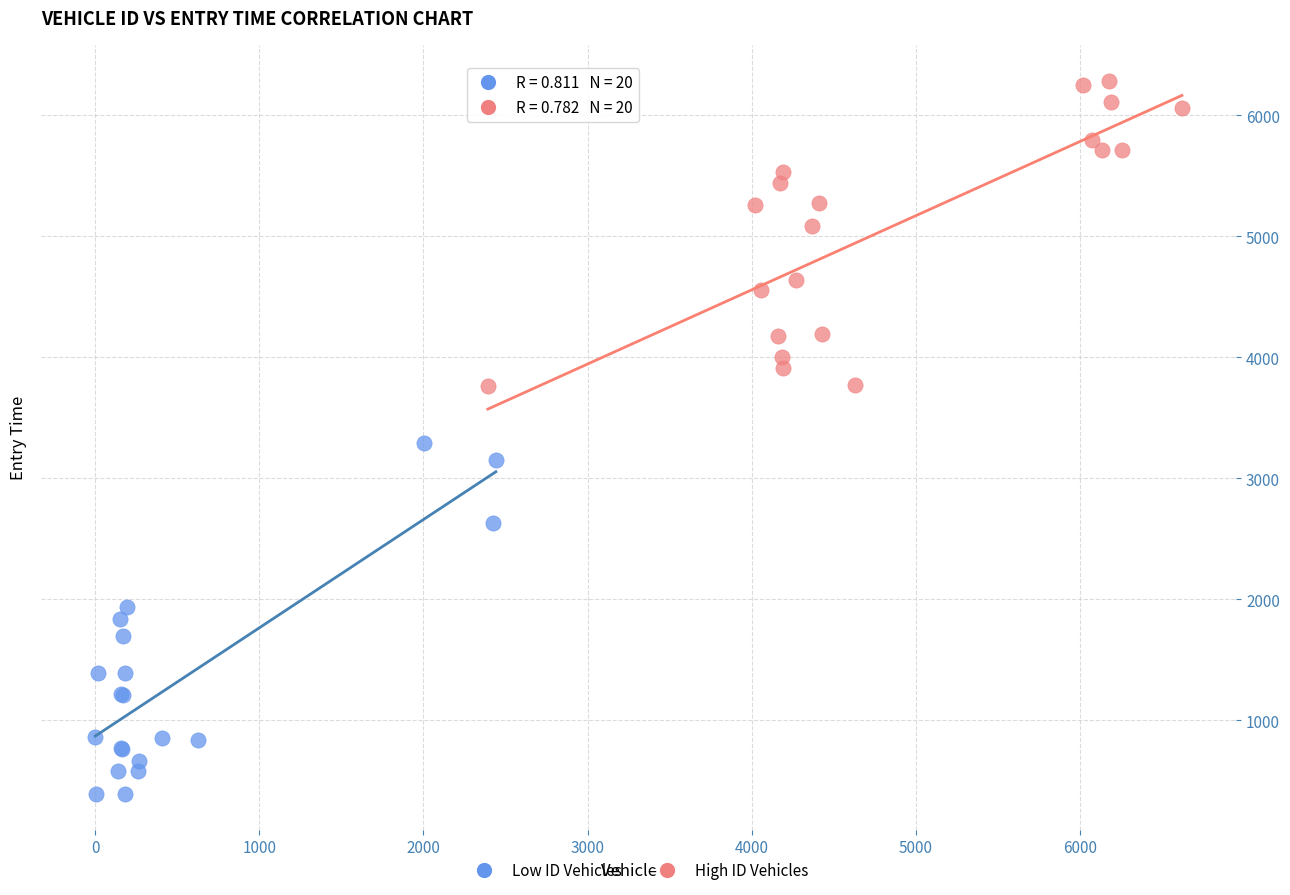

Which series has the largest Y range (max minus min)?

Low ID Vehicles